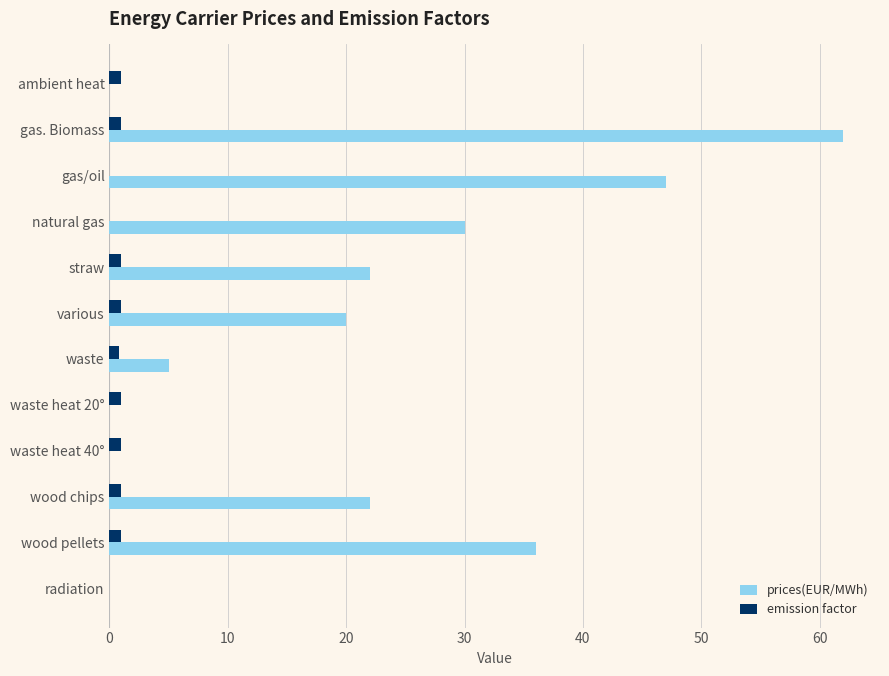

Where is prices(EUR/MWh) nearest to the value 31?

natural gas